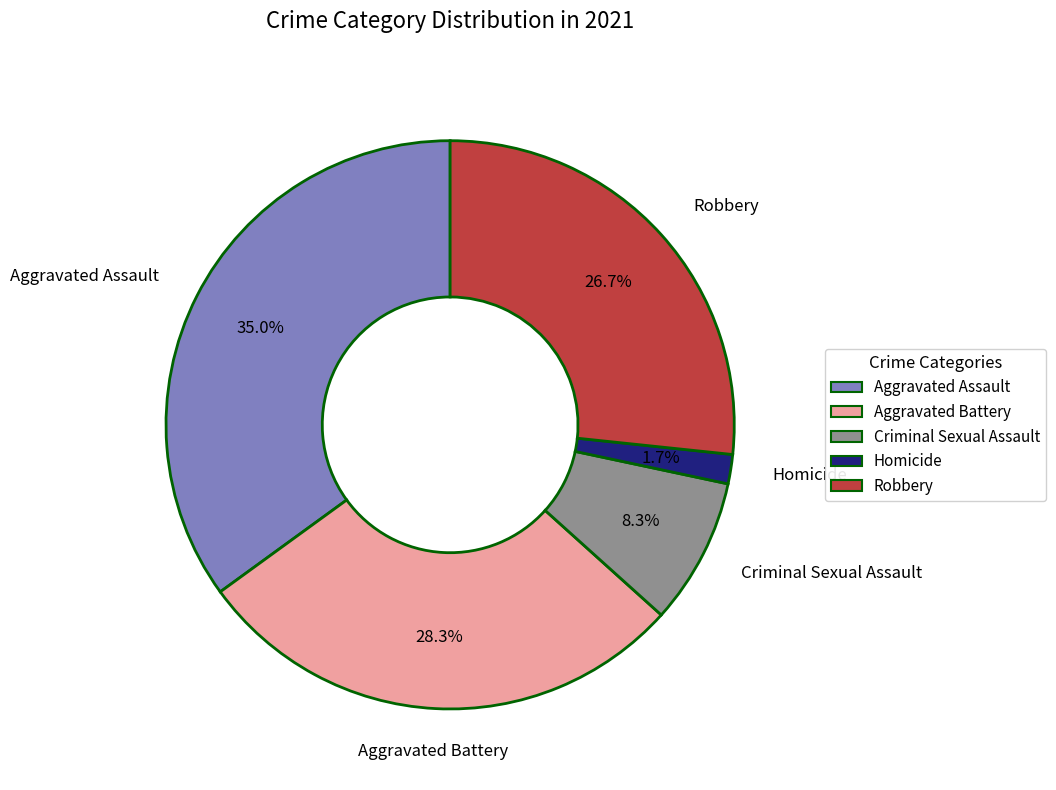

Which slice is the smallest?

Homicide